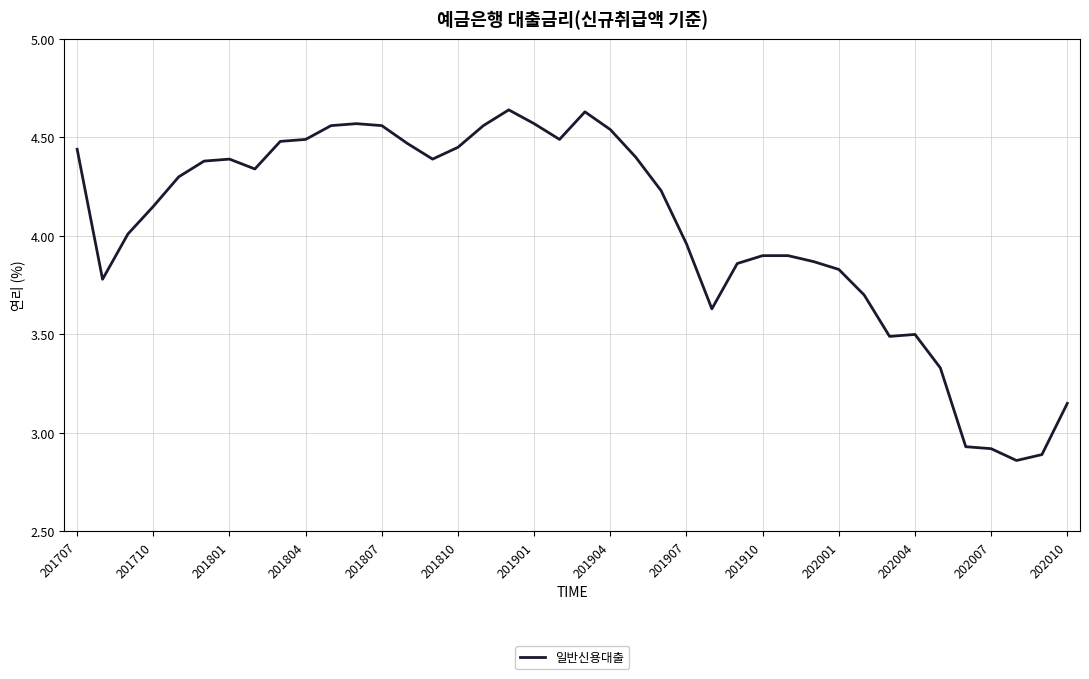

What is the difference between the maximum and minimum values?

1.8